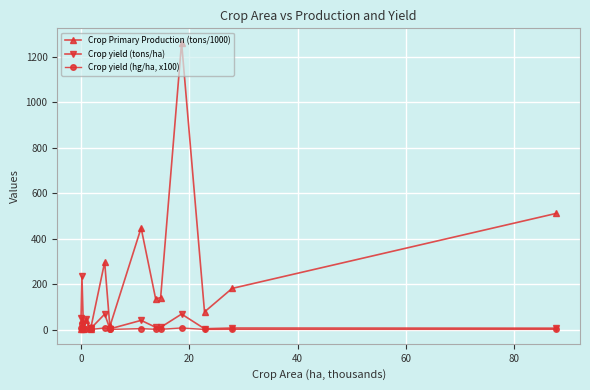

Which series has the largest total across all categories?

Crop Primary Production (tons/1000)